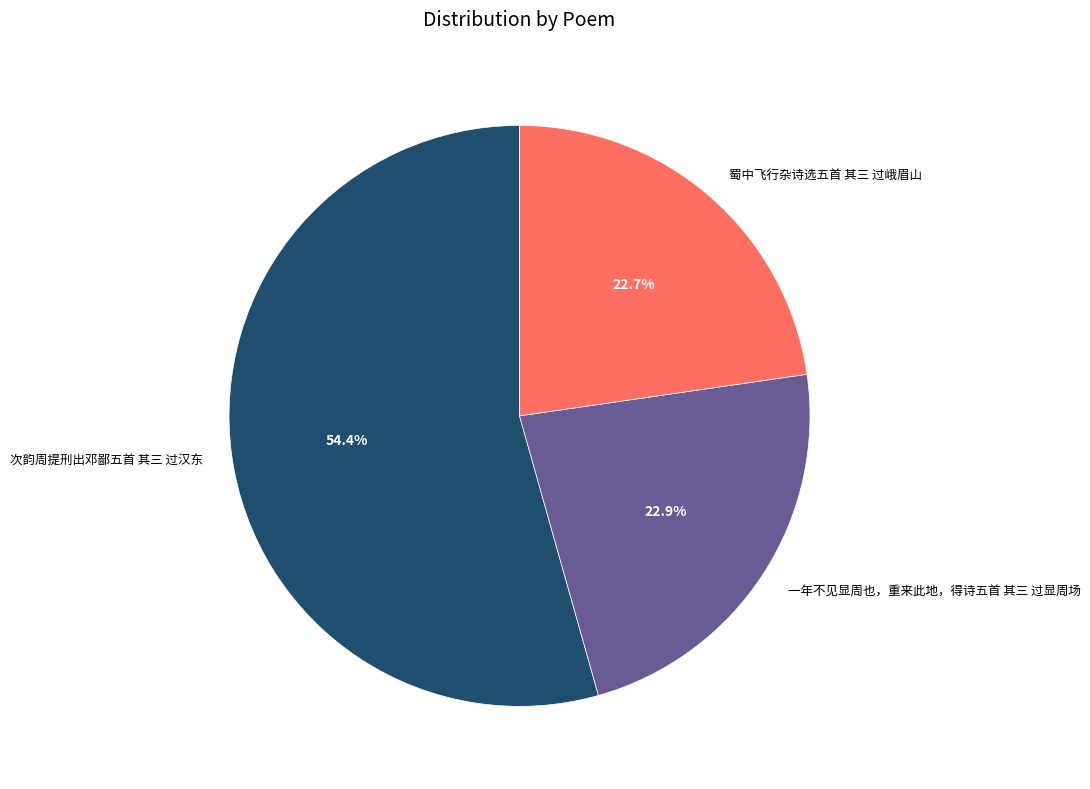

Is it true that 蜀中飞行杂诗选五首 其三 过峨眉山 is 23% of the pie?

True